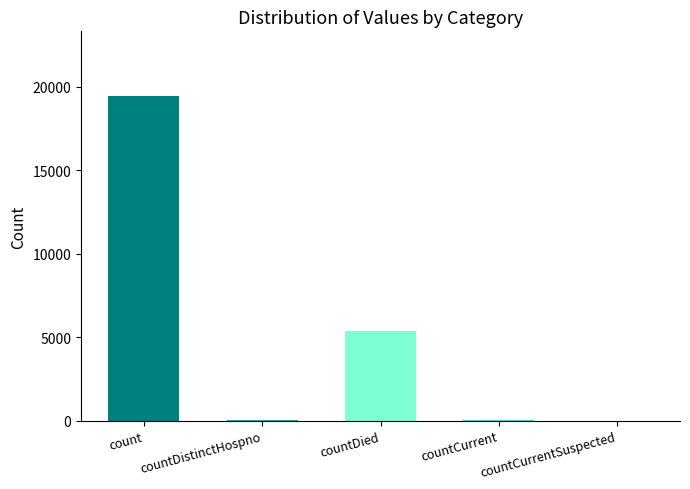

At which label does the data first exceed 60?

count